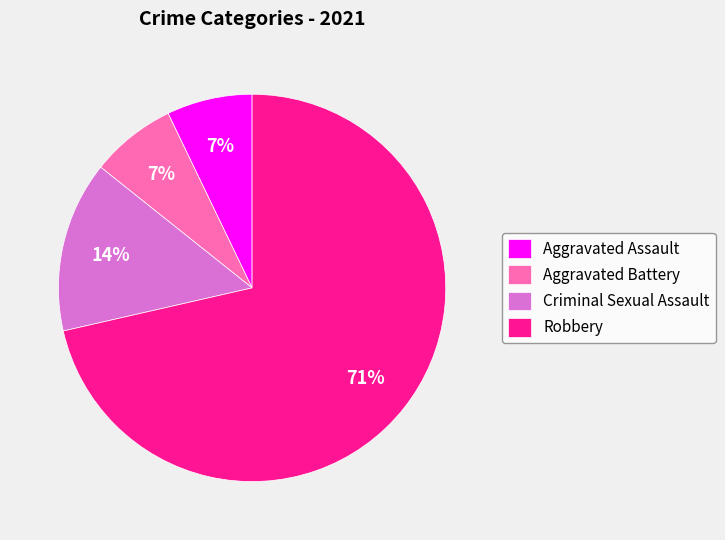

Is it true that Aggravated Battery is 7% of the pie?

True